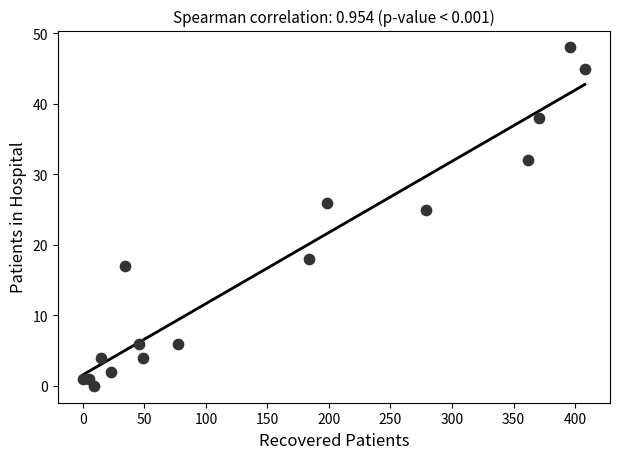

What is the range of X values (max minus min)?

408